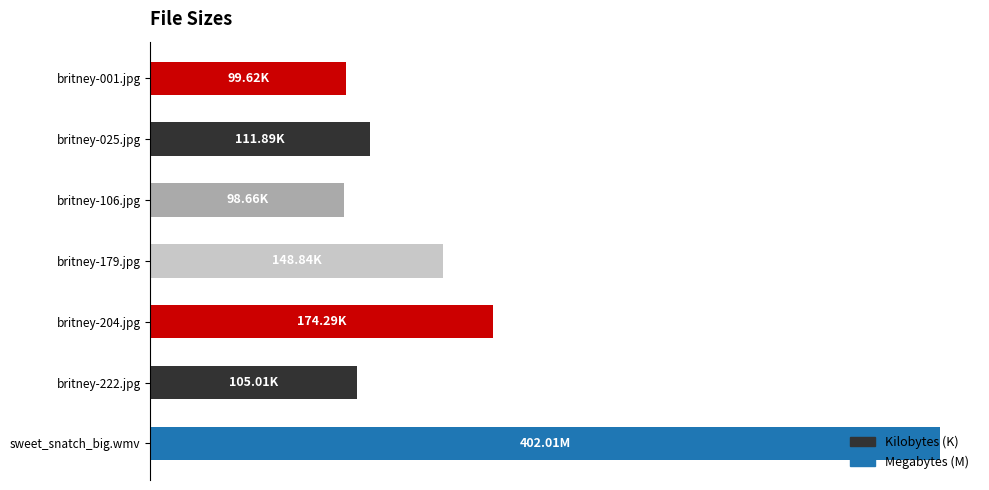

Are the bars horizontal?

Yes